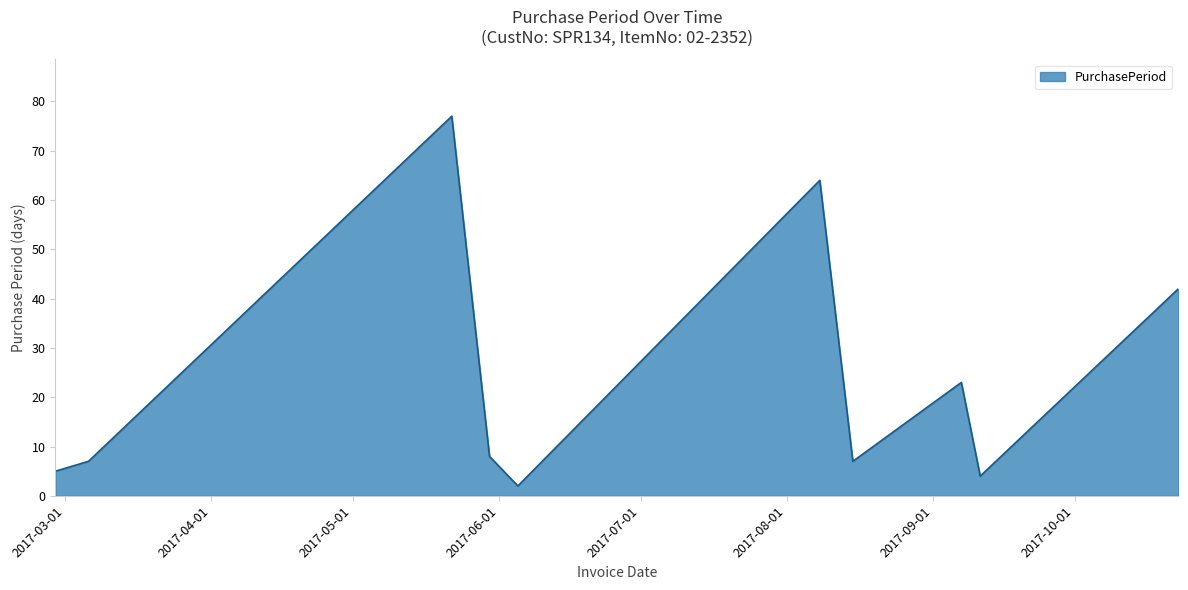

What is the difference between the maximum and minimum values?

75